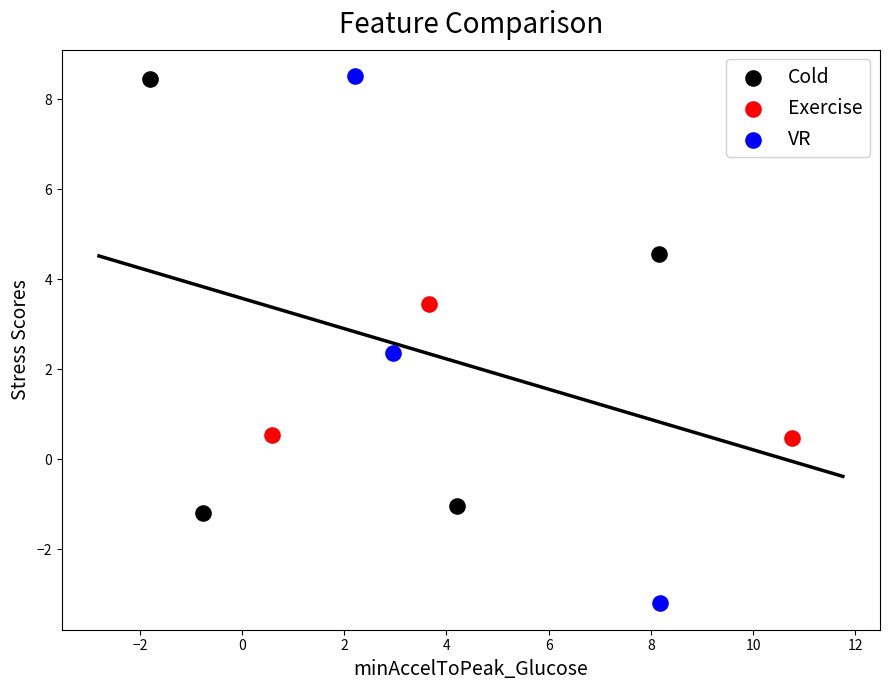

Which series reaches the minimum Y coordinate?

VR